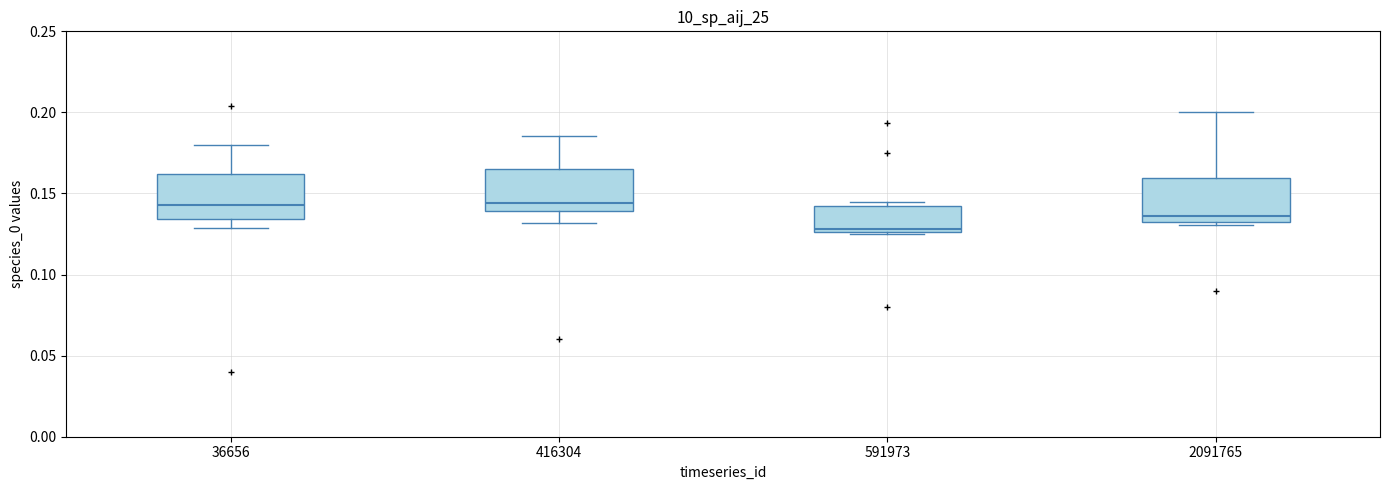

Reading left to right, transcribe this box plot: for each box, give where its median line is, the range the box spans, and where its two whiskers end, as read against the y-axis. The values are not printed on the chart, so give them approximately, as read against the axis.

36656: median 0.145, box 0.135 to 0.160, whiskers 0.130 to 0.180
416304: median 0.145, box 0.140 to 0.165, whiskers 0.130 to 0.185
591973: median 0.130, box 0.125 to 0.140, whiskers 0.125 to 0.145
2091765: median 0.135 (just above the box's lower edge), box 0.135 to 0.160, whiskers 0.130 to 0.200